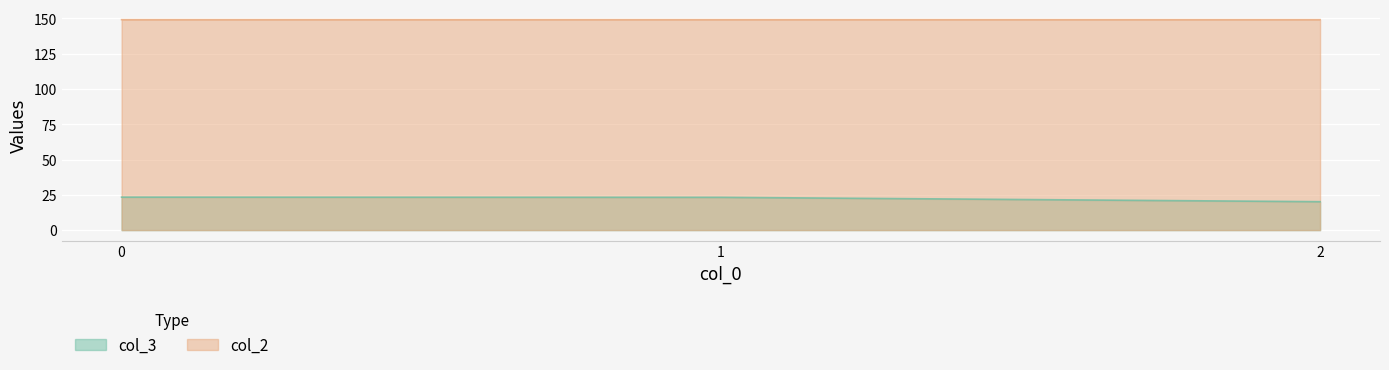

Rank the series at 2 from lowest to highest value.

col_3, col_2